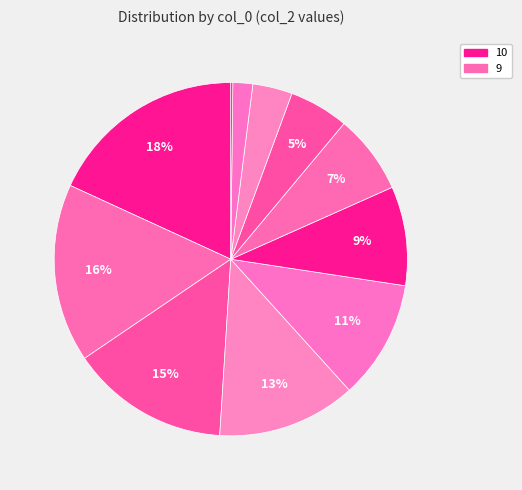

To the nearest percent, what is the average slice percentage?

9%